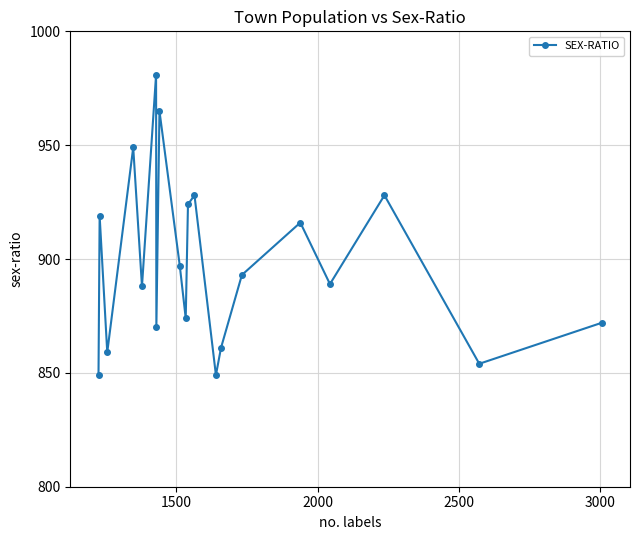

What is the value of the 2nd point from the left?

919